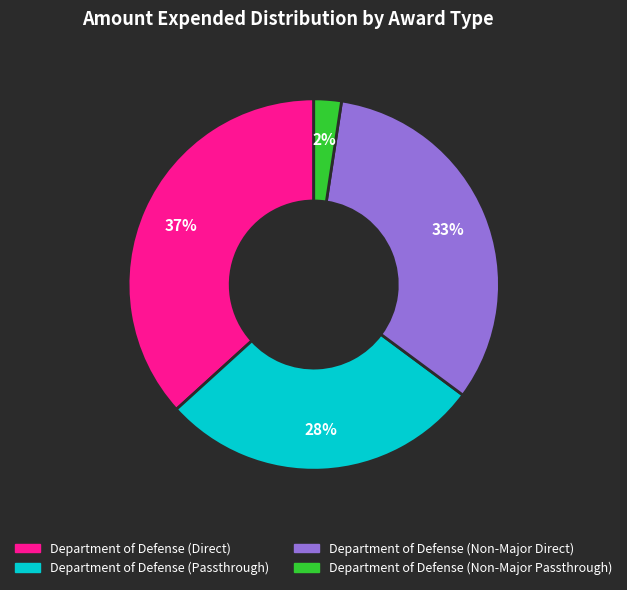

To the nearest percent, what is the average slice percentage?

25%